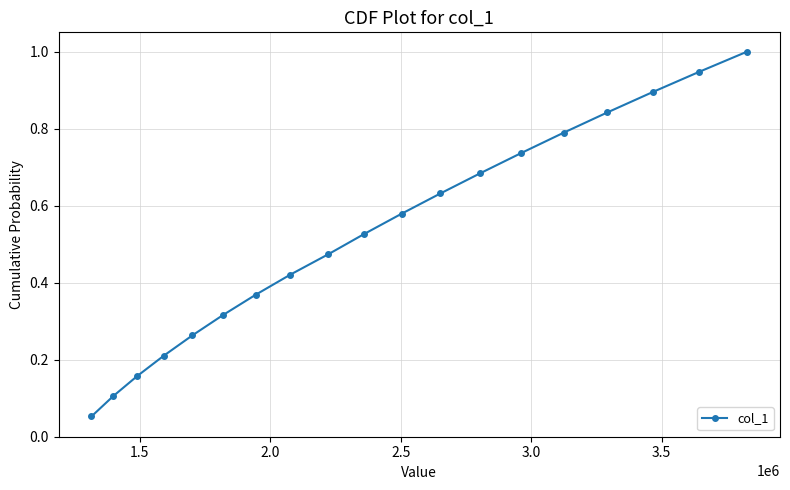

What is the sum of all values?

10.0